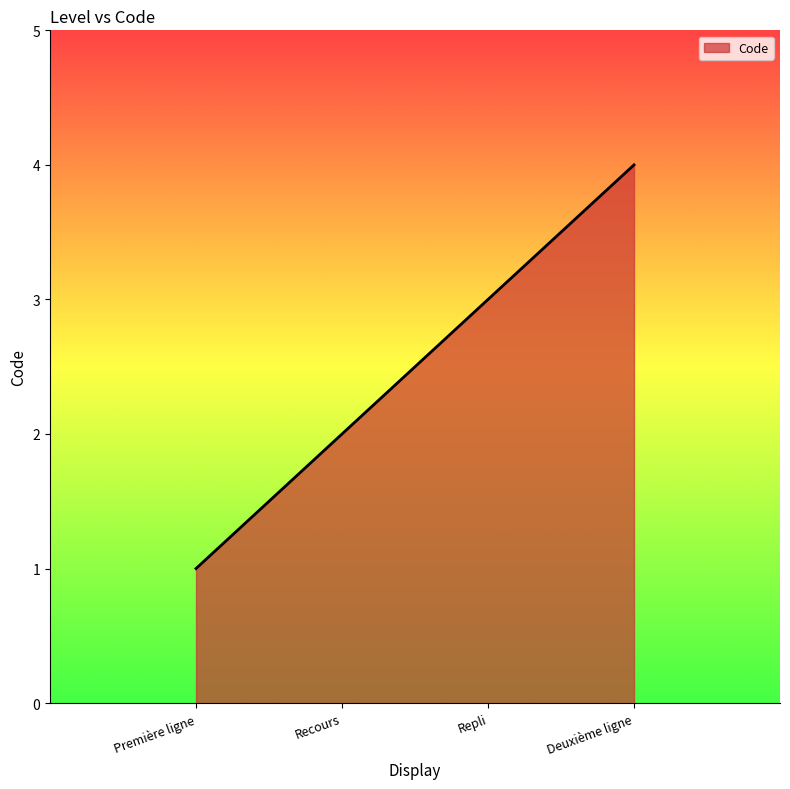

Does the chart have visible grid lines?

No